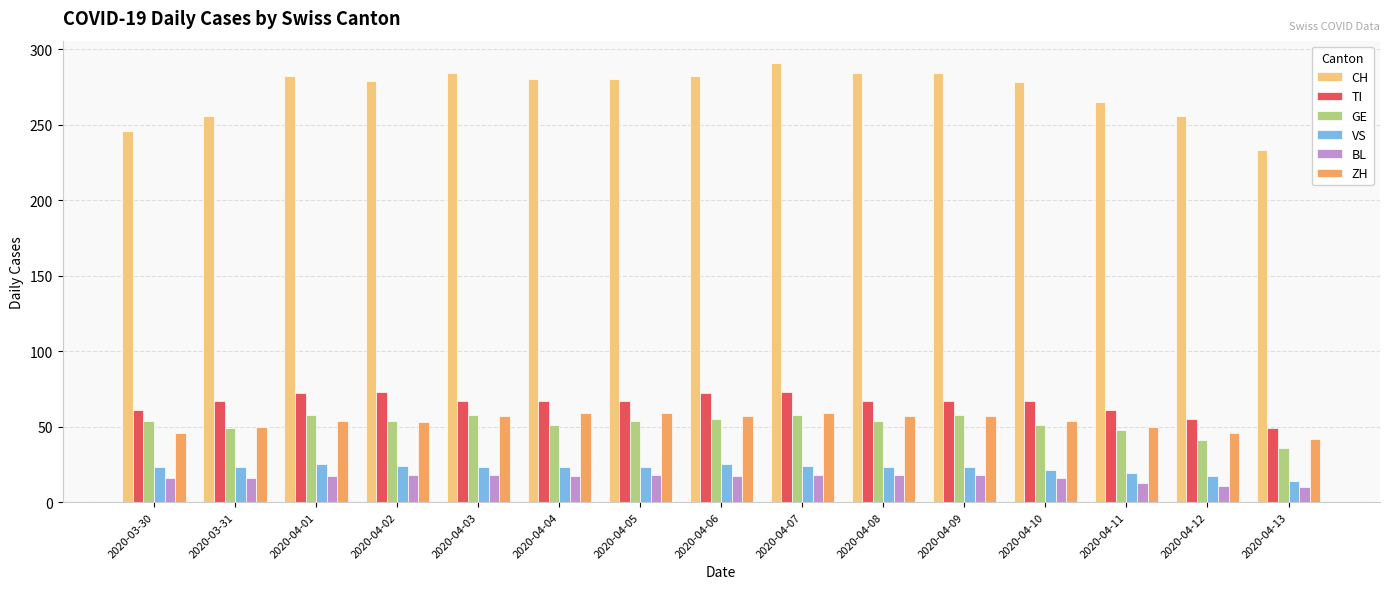

Is the value of CH at 2020-04-01 greater than the value of TI at 2020-03-30?

Yes